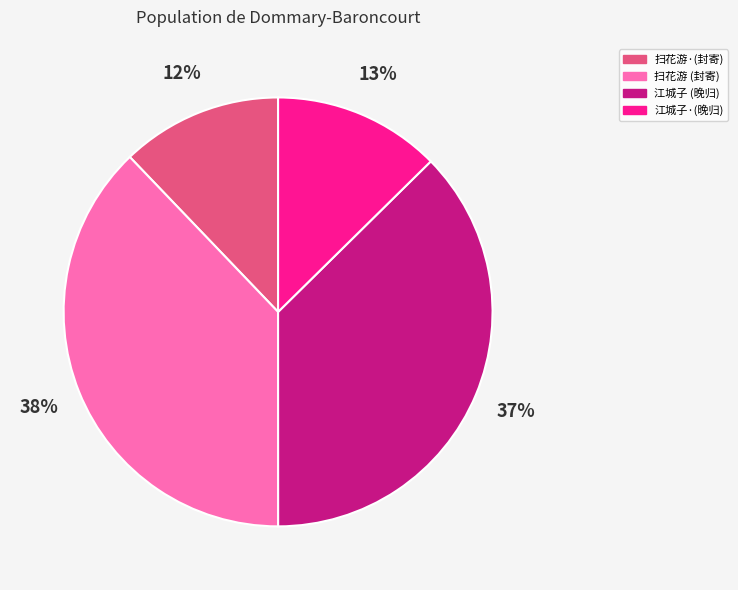

To the nearest percent, what is the average slice percentage?

25%